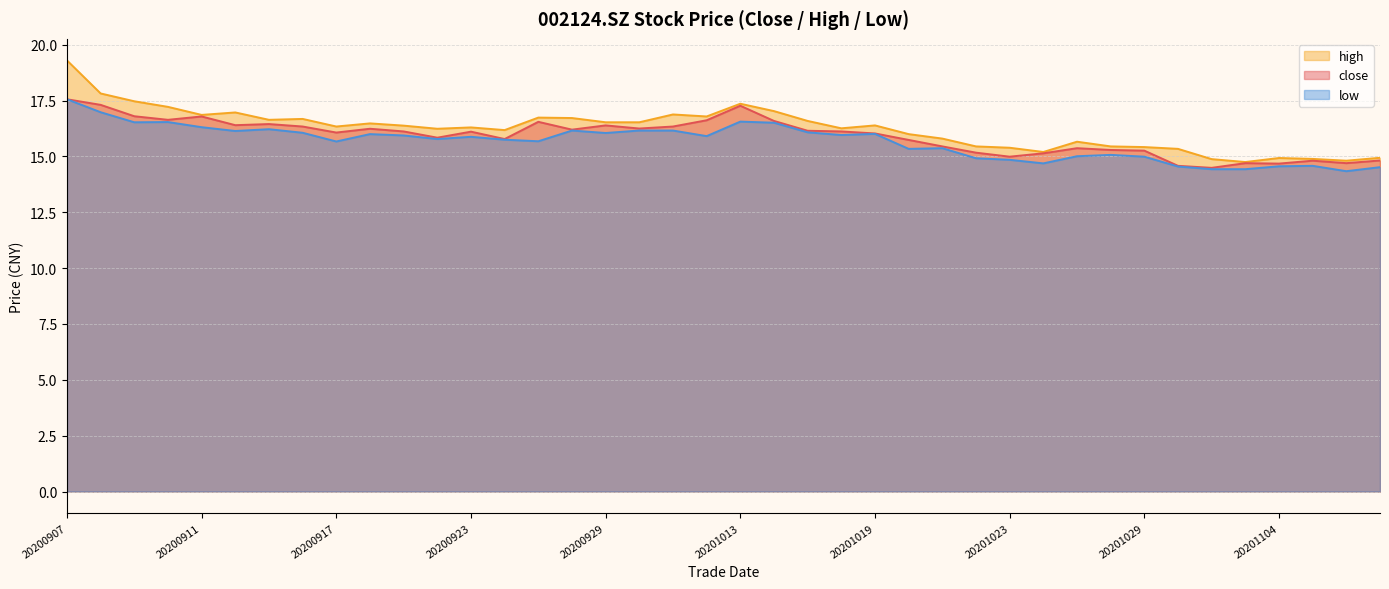

True or false: low has a value of 16.0 at 20201019.

True